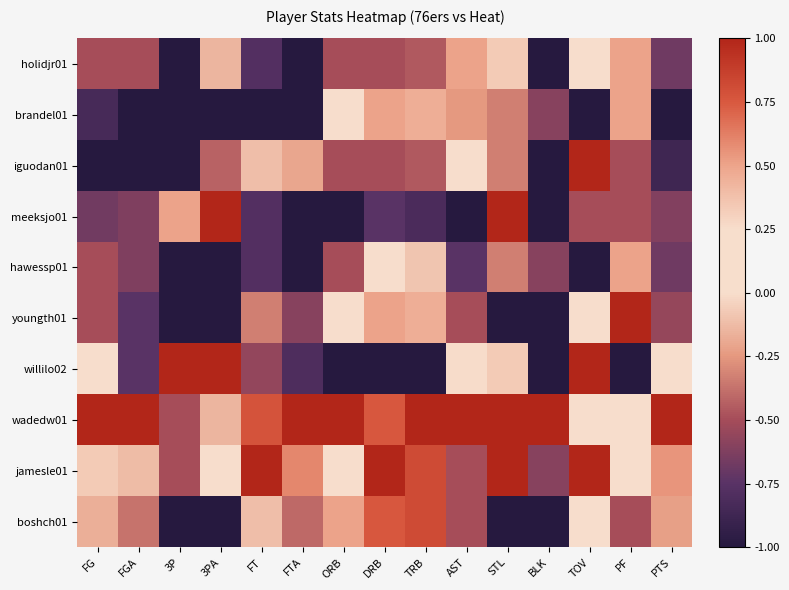

Rank the series by their maximum value, from highest to lowest.

iguodan01, meeksjo01, youngth01, willilo02, wadedw01, jamesle01, boshch01, holidjr01, brandel01, hawessp01